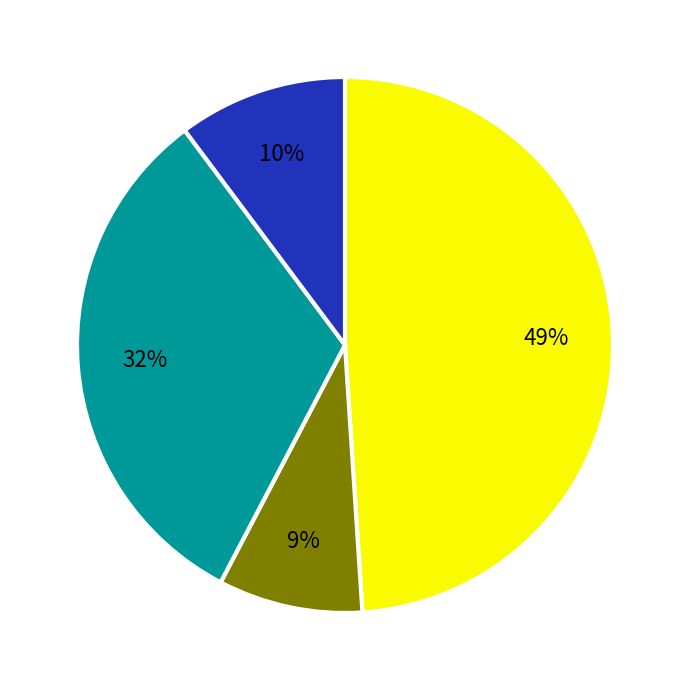

To the nearest percent, what is the difference between the largest and smallest slice percentages?

40%